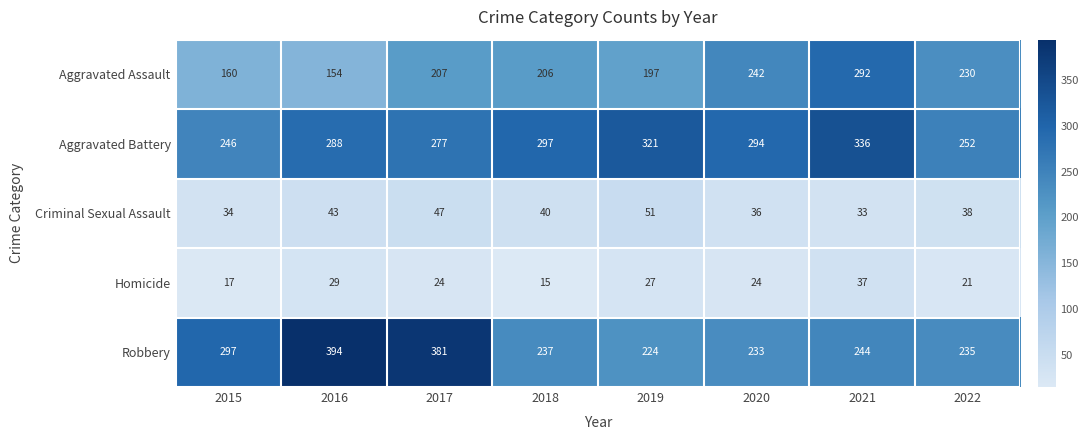

Count the number of categories in the chart.

8